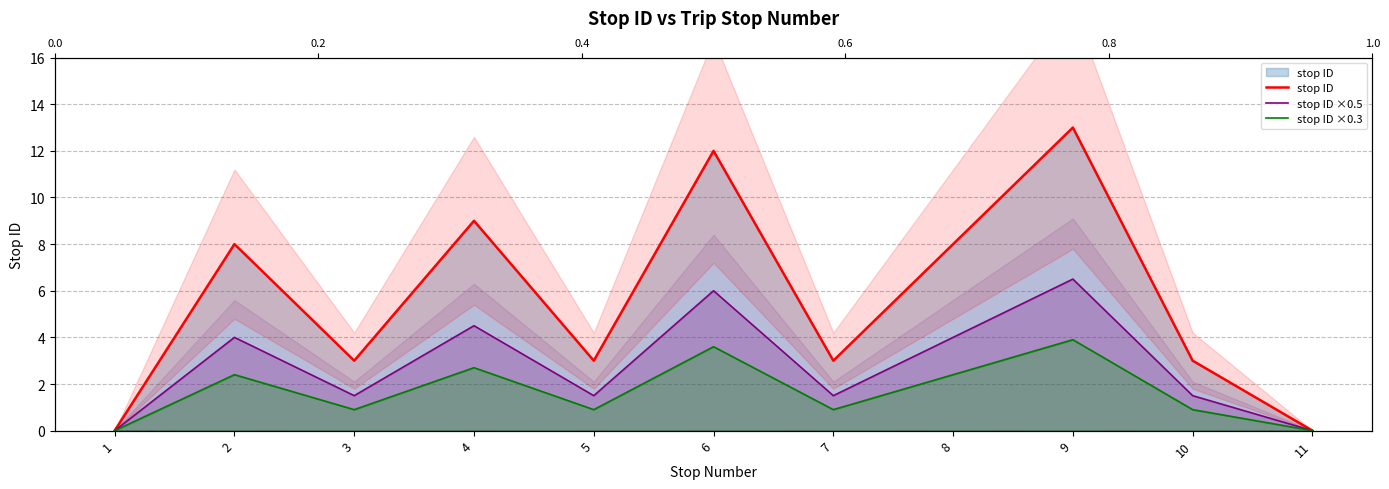

True or false: stop ID ×0.3 has a value of 2.4 at 2.

True